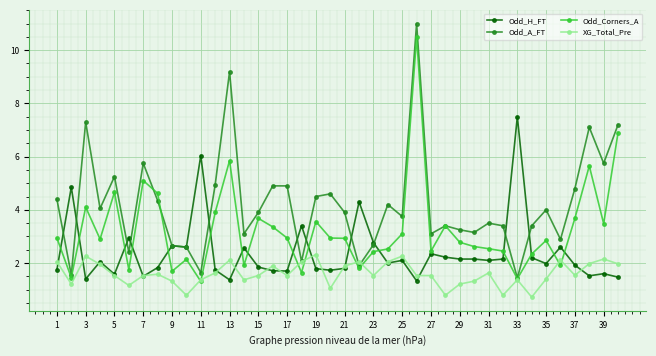

True or false: Odd_H_FT and Odd_A_FT cross at least once.

True